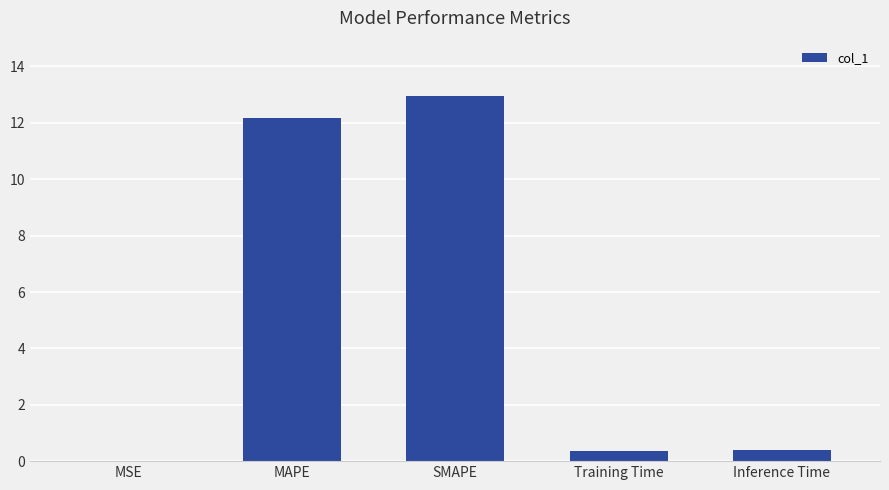

What is the change in value from MAPE to Training Time?

-11.8